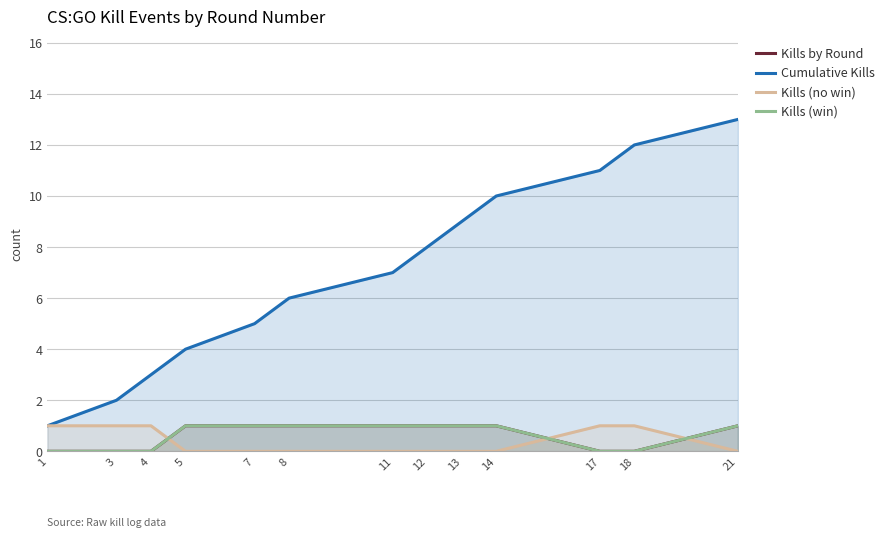

Between which two adjacent categories do Kills (no win) and Kills (win) first intersect?

4 and 5